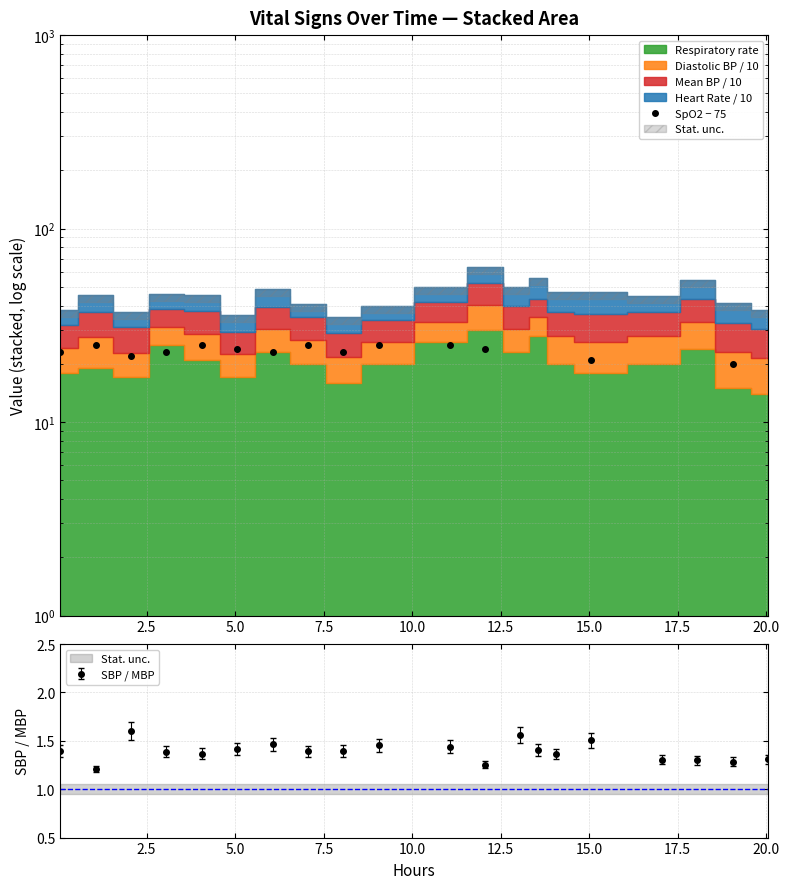

What is the minimum value for SBP / MBP?

1.2